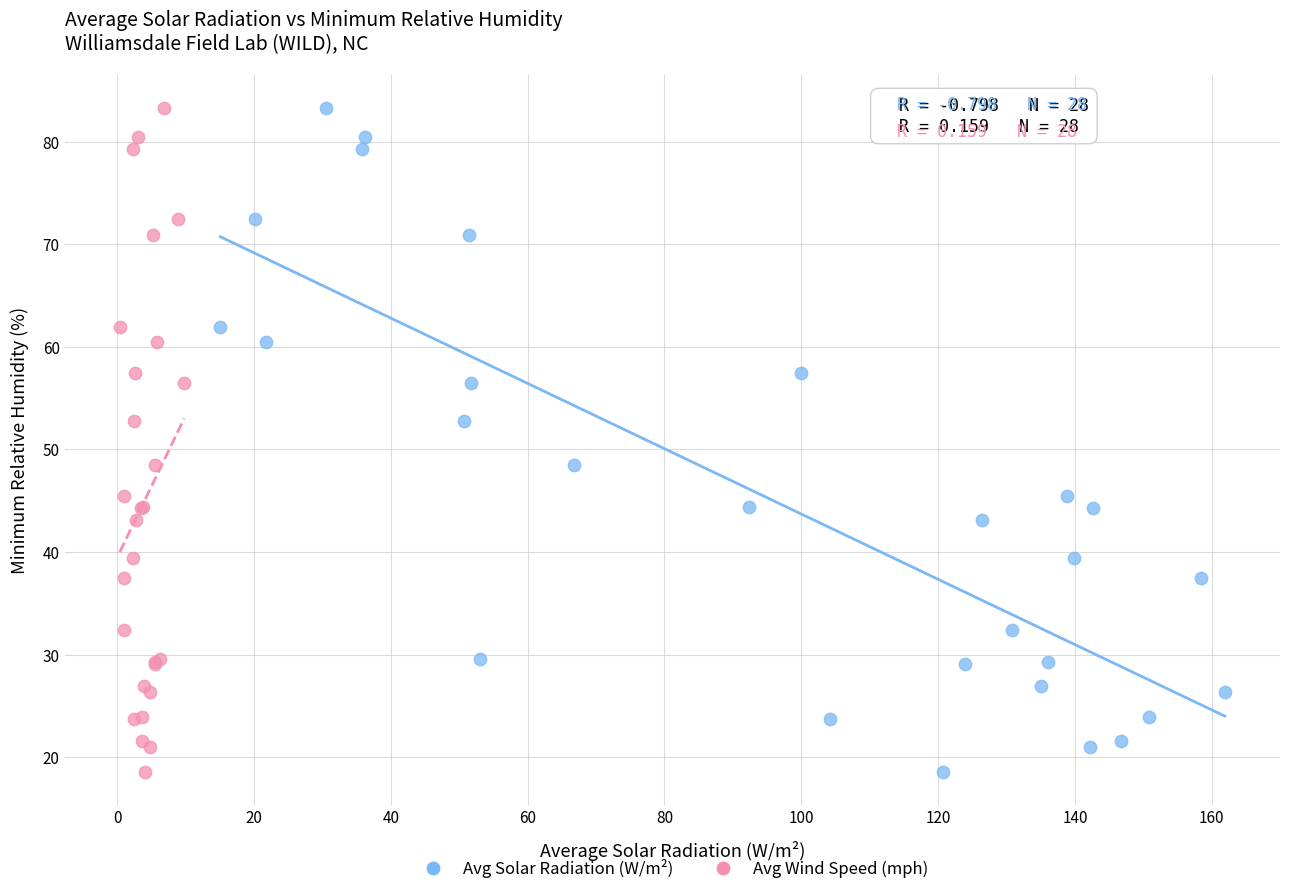

What are all the series names shown in the legend?

Avg Solar Radiation (W/m²), Avg Wind Speed (mph)